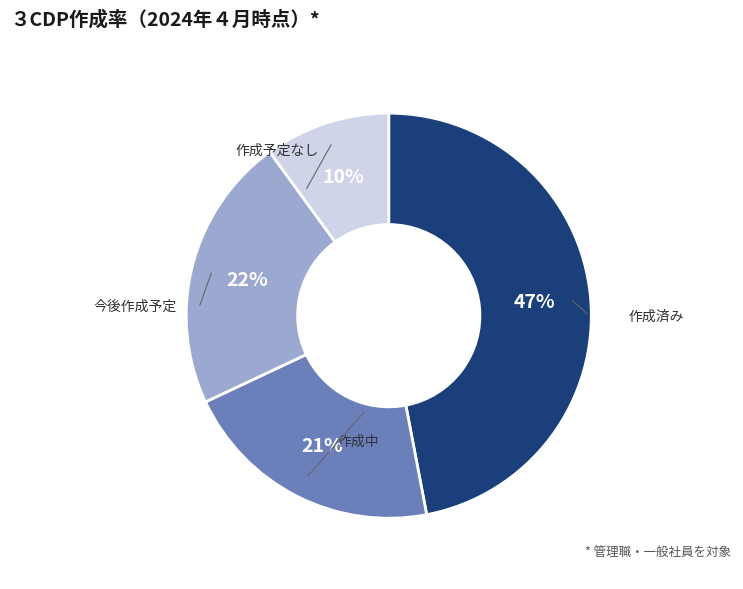

Does any single category account for the majority?

No